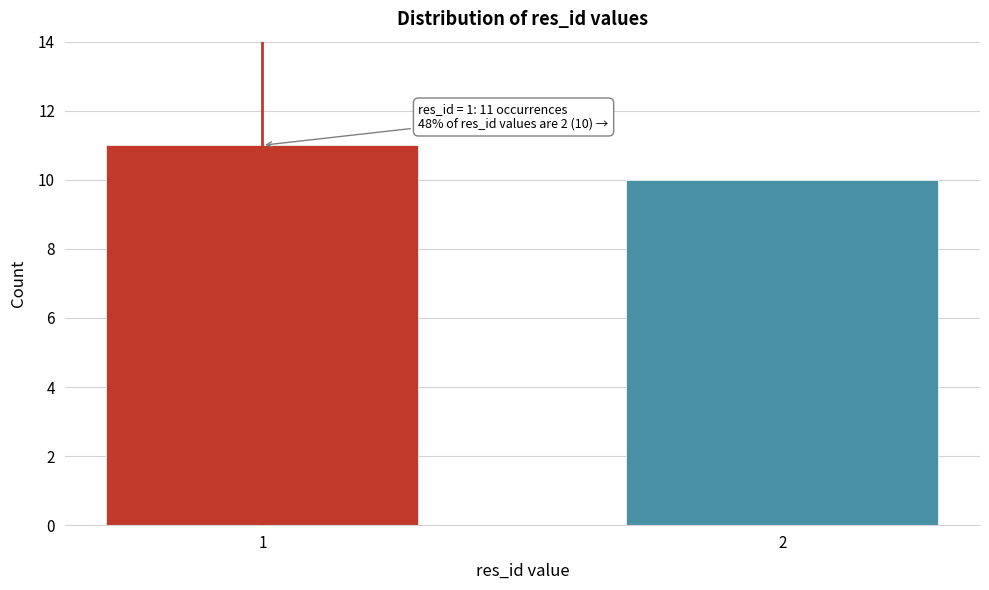

Reading left to right, what are all the values shown in this chart?

11	10